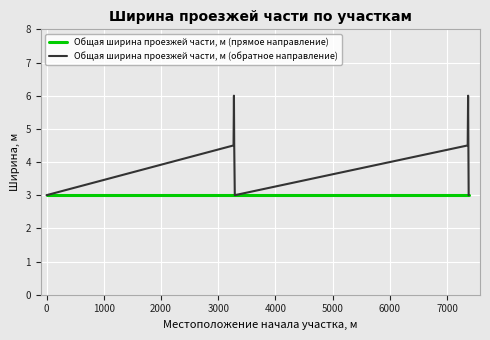

True or false: Общая ширина проезжей части, м (обратное направление) has more than 1 points higher than both neighbors.

True